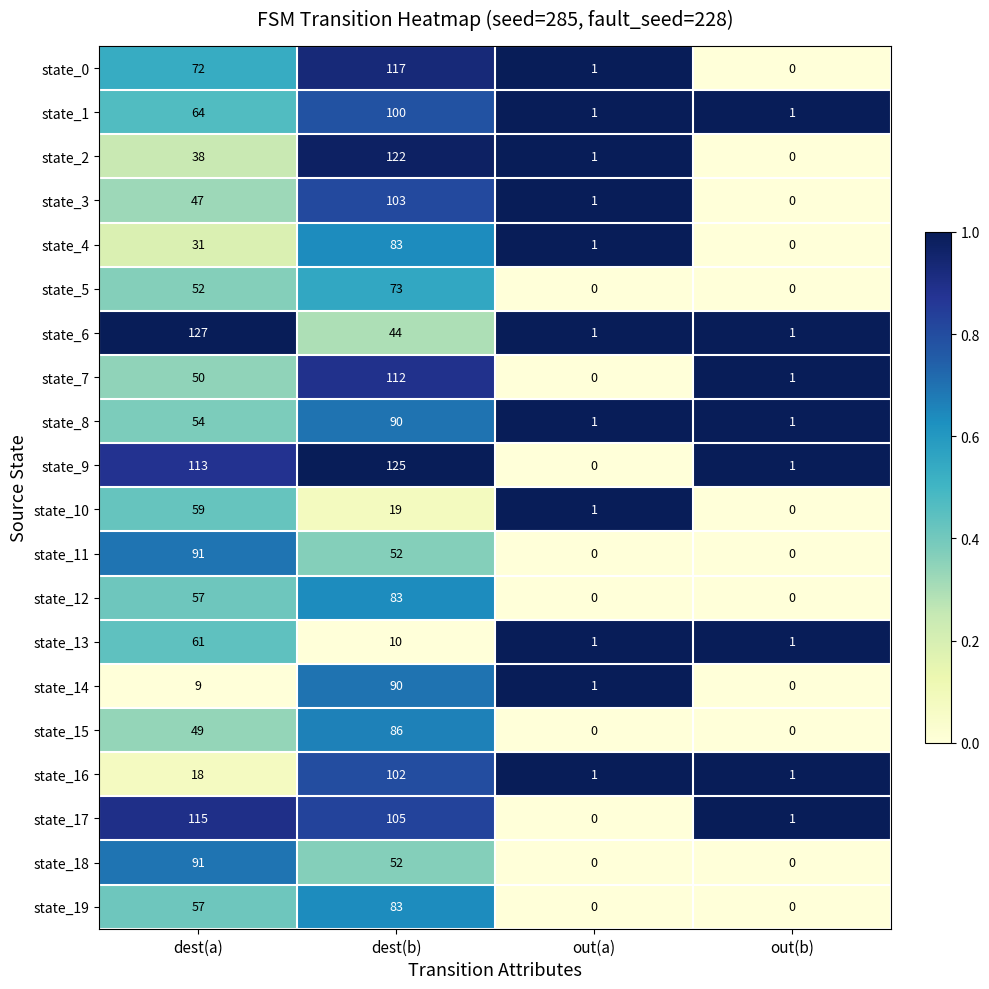

Is it true that state_8 equals 86 at dest(a)?

False